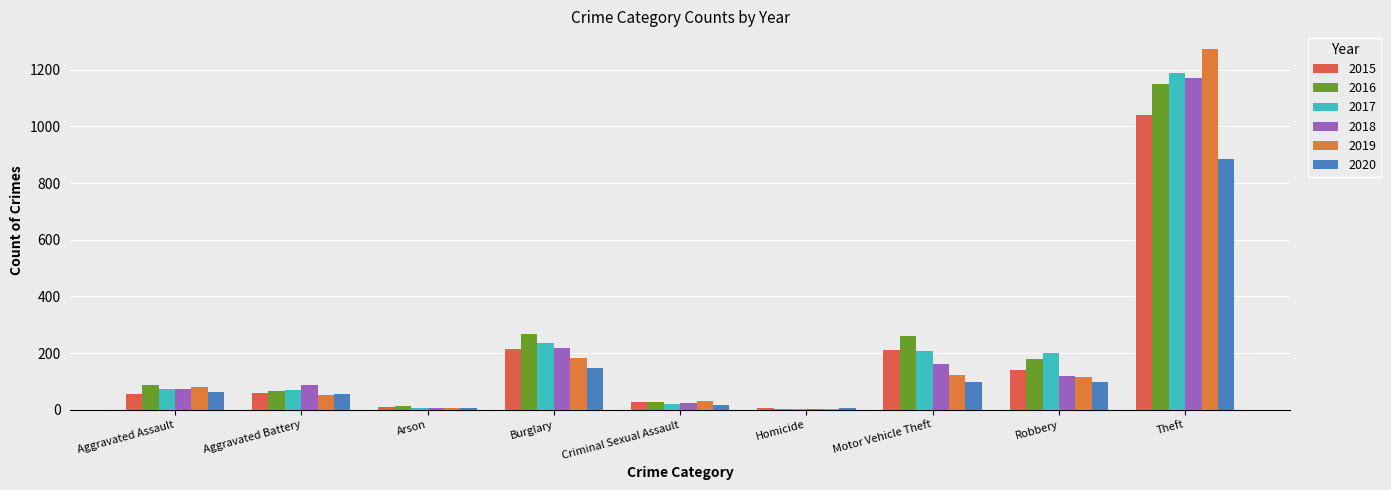

Count the number of data series in this chart.

6